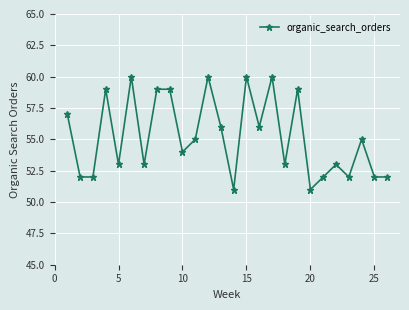

What is the minimum value shown in the chart?

51